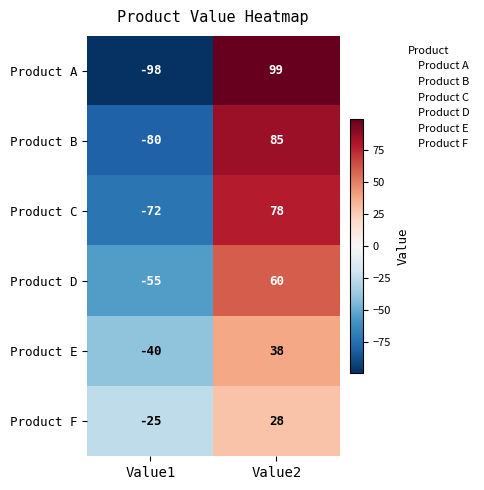

Reading right to left, what are all the values shown in this chart?

Product A: Value2=99	Value1=-98
Product B: Value2=85	Value1=-80
Product C: Value2=78	Value1=-72
Product D: Value2=60	Value1=-55
Product E: Value2=38	Value1=-40
Product F: Value2=28	Value1=-25